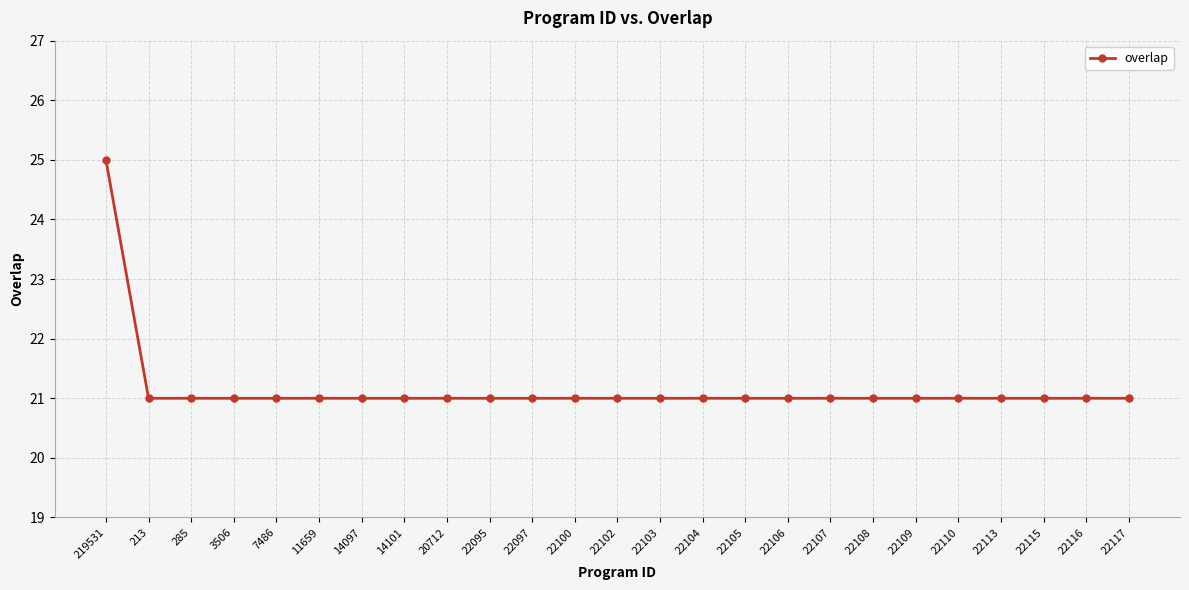

What is the maximum value shown in the chart?

25